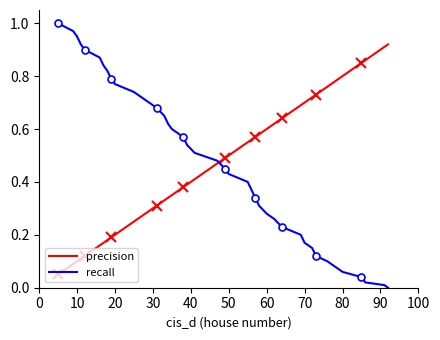

How many intersections are there between recall and precision?

1